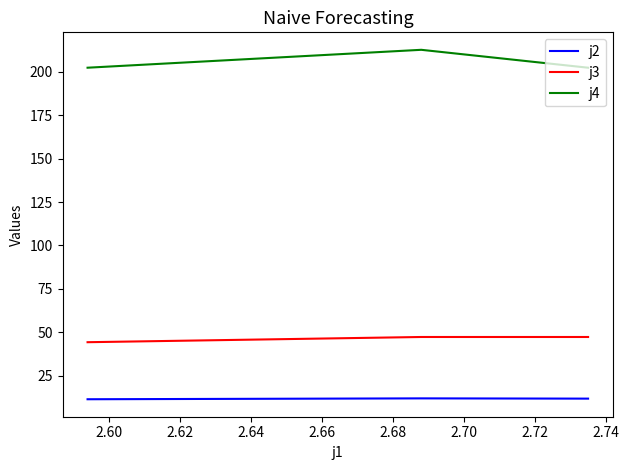

What is the difference between the maximum and minimum values in the j4 series?

10.3